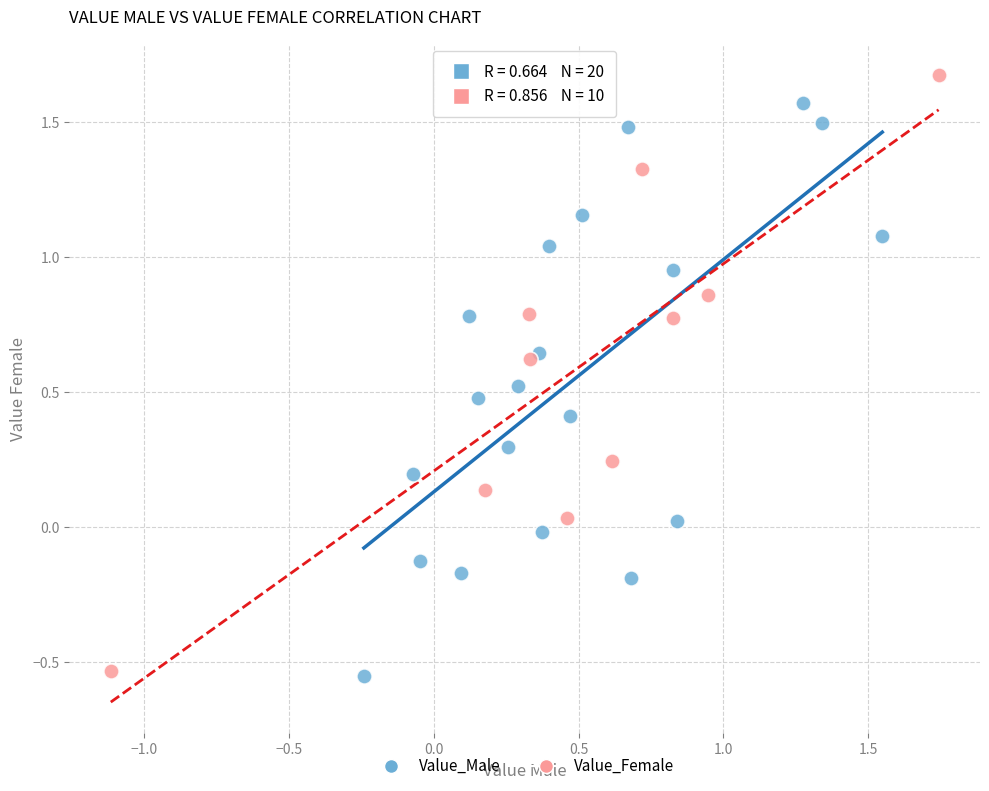

Which series contains the highest Y value?

Value_Female